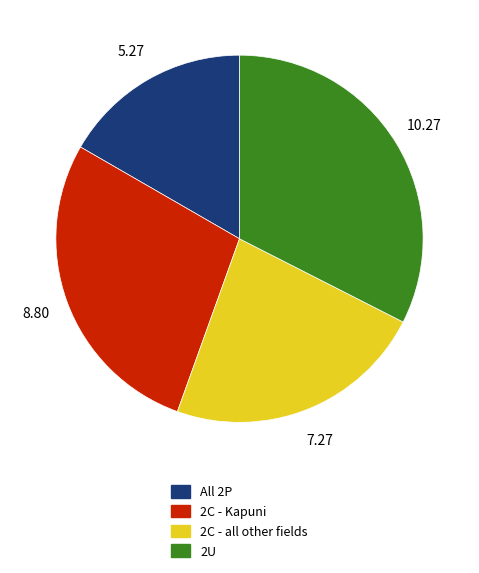

Count the number of slices in the pie.

4